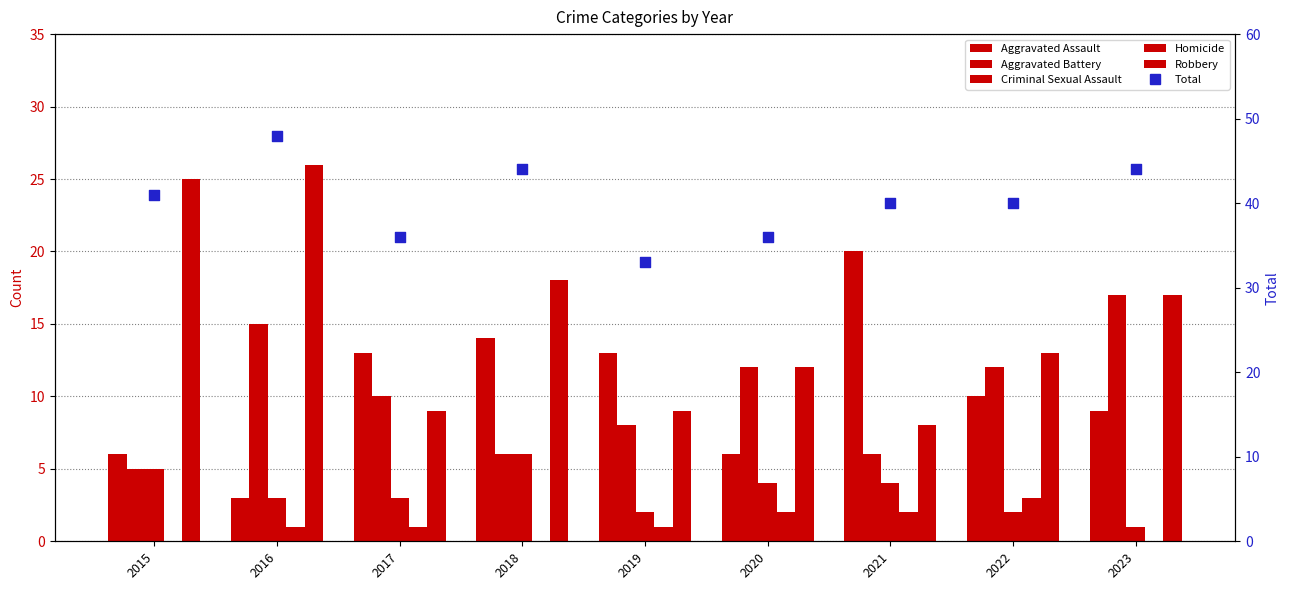

Which series reaches the maximum Y coordinate?

Total